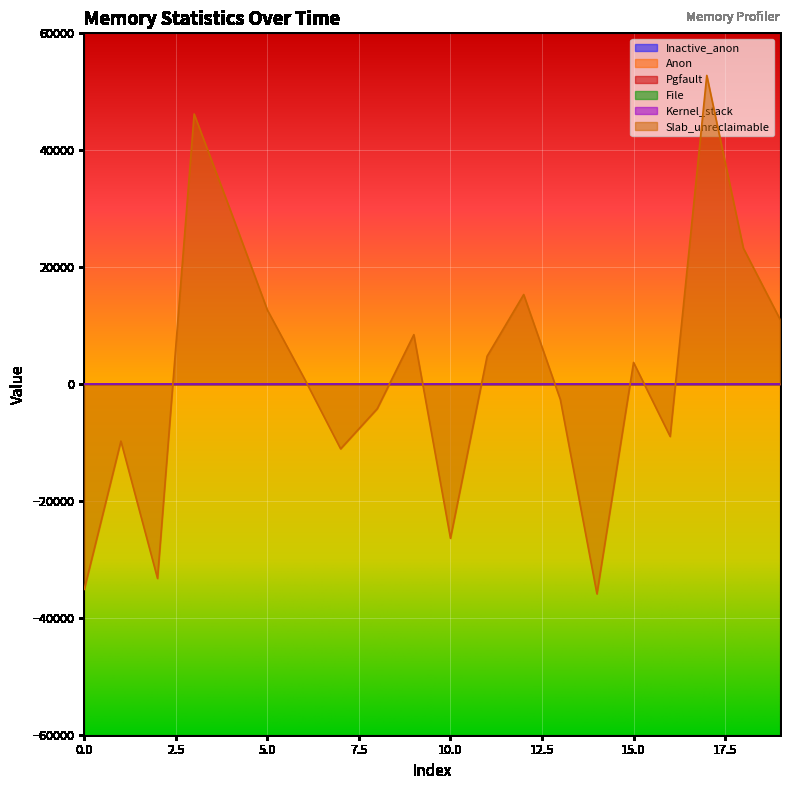

Which has a higher value, 13 or 18?

13